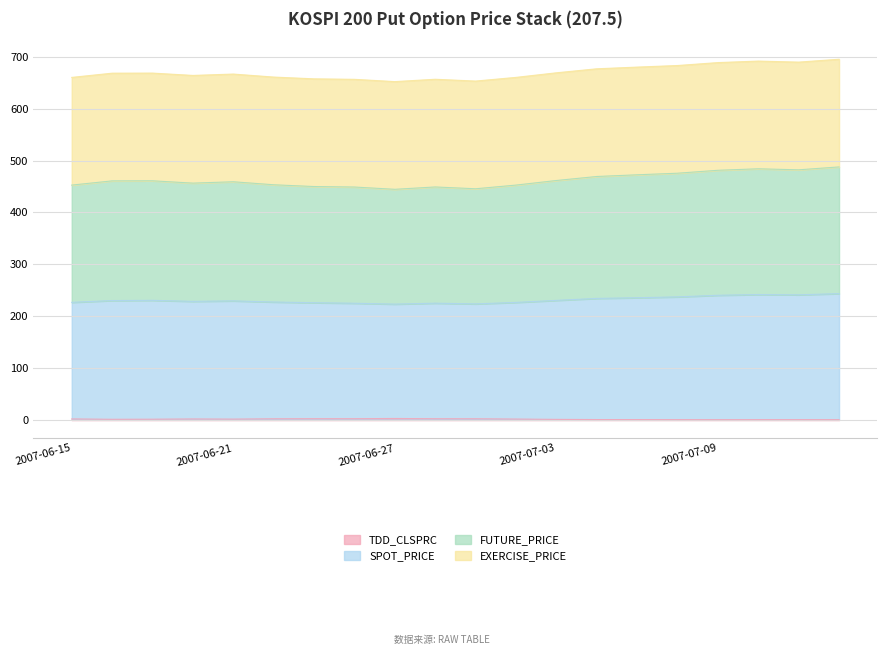

Is the value of SPOT_PRICE at 2007-06-18 greater than the value of TDD_CLSPRC at 2007-07-02?

Yes